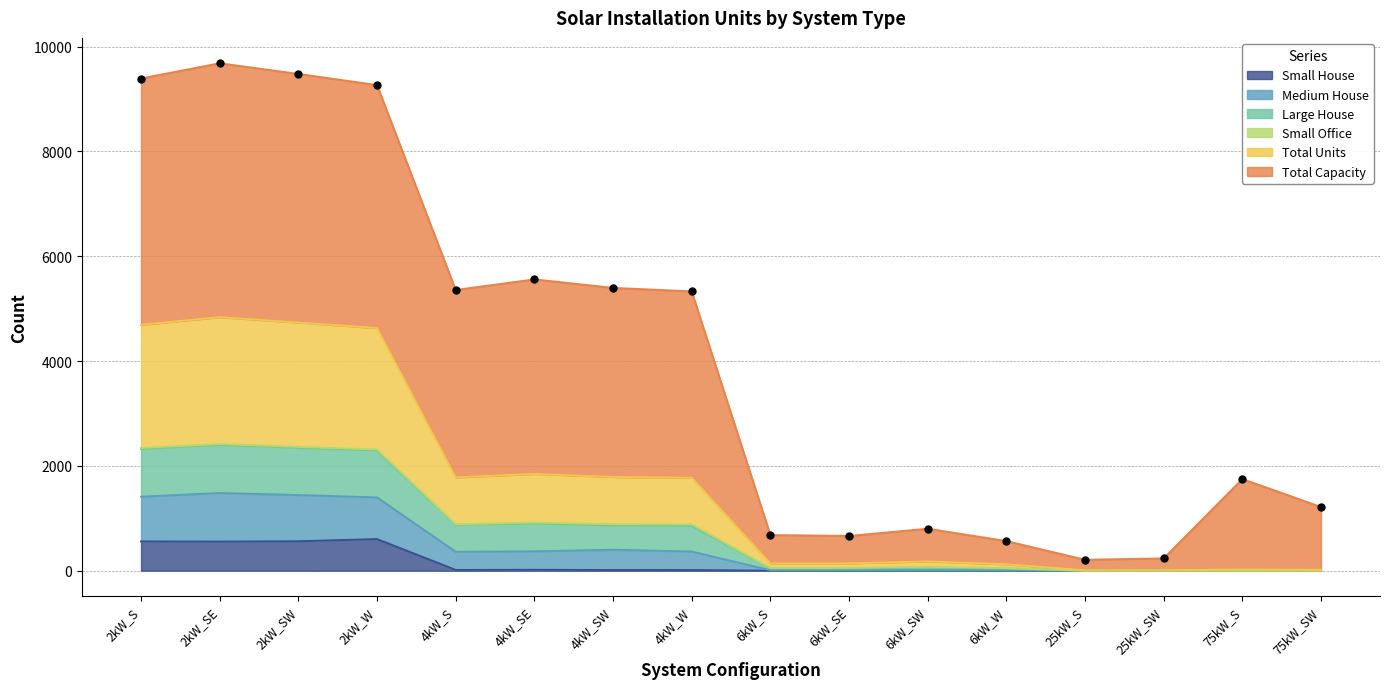

At which category does the chart reach its peak across all series?

2kW_SE